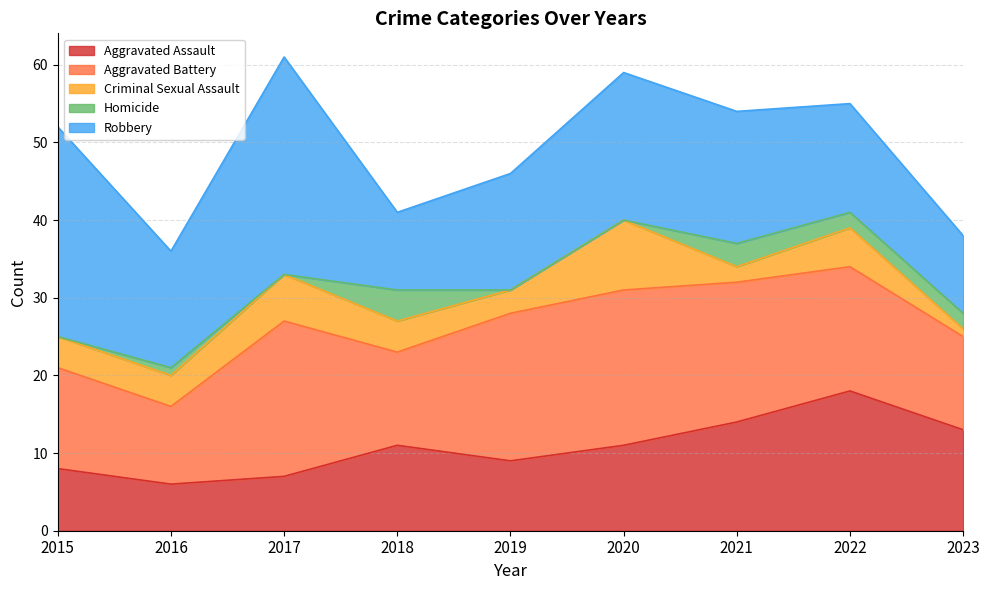

What is the difference between the maximum and minimum values in the Homicide series?

4